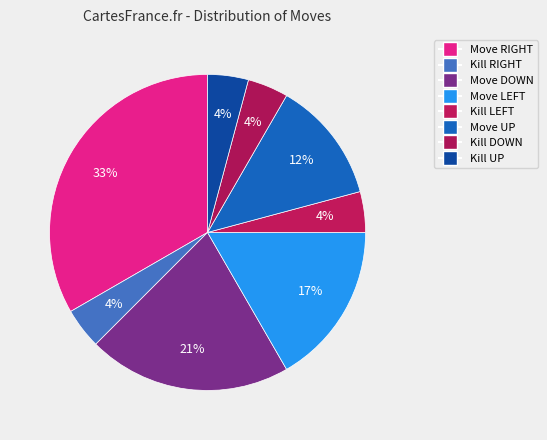

To the nearest percent, what is the combined percentage of Kill DOWN and Move UP?

17%